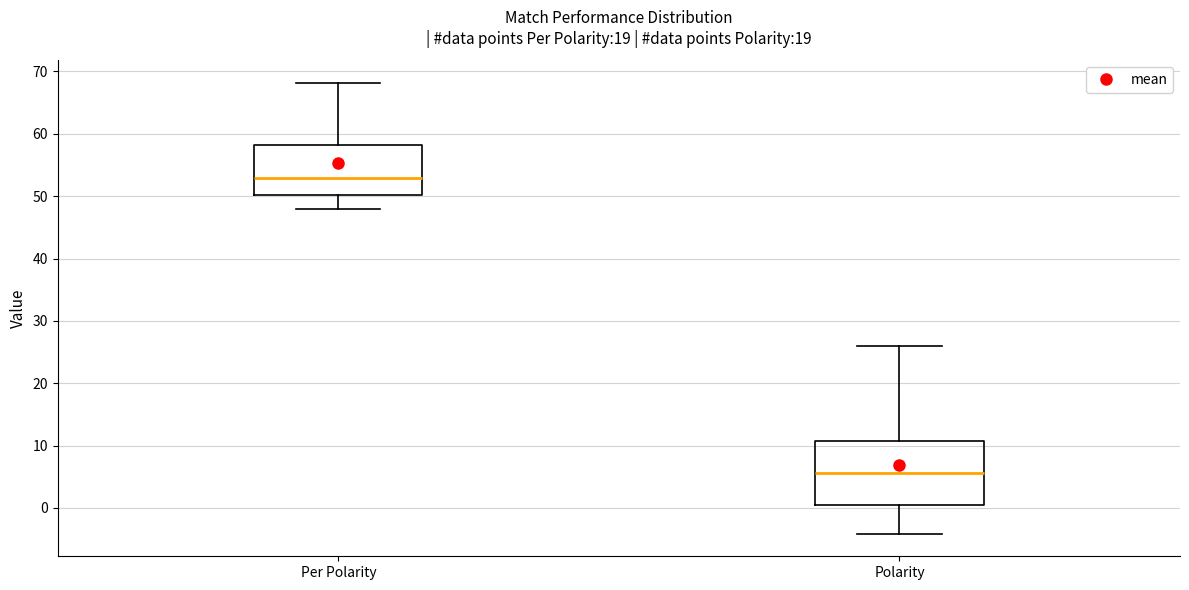

Comparing the boxes themselves (not the whiskers), which one is the tallest?

Polarity